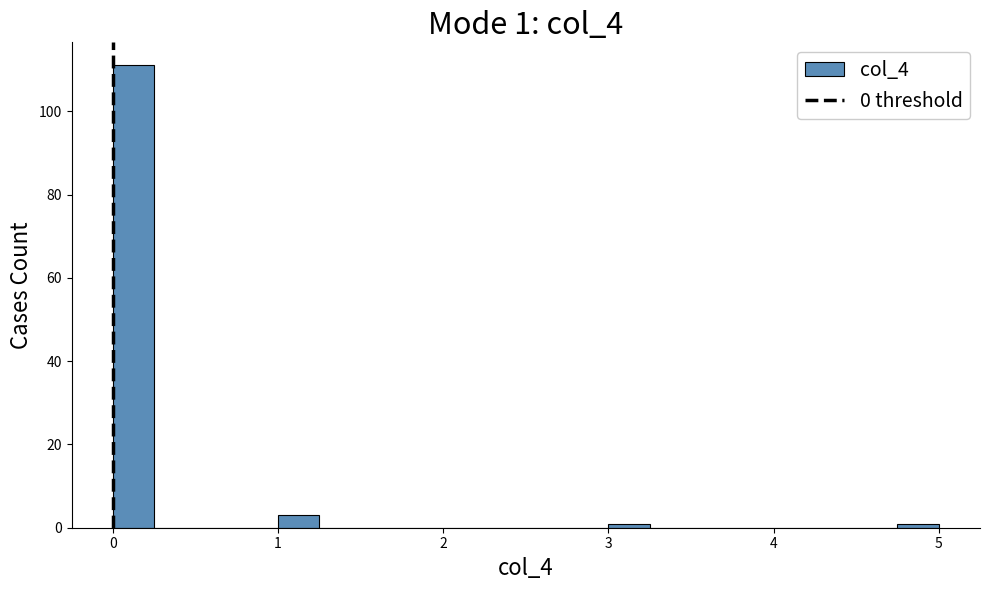

Read against the x-axis, roughly where is the centre of the tallest bar?

0.1